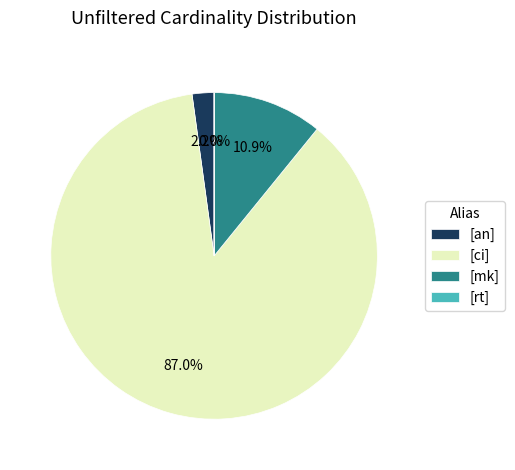

To the nearest percent, what is the average slice percentage?

25%